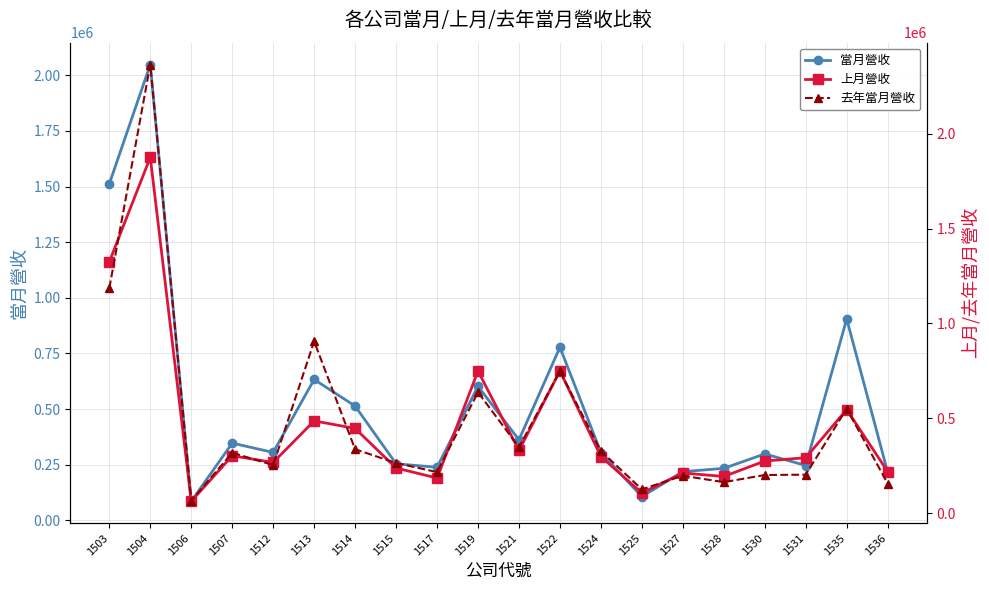

True or false: 去年當月營收 and 當月營收 intersect in this chart.

True